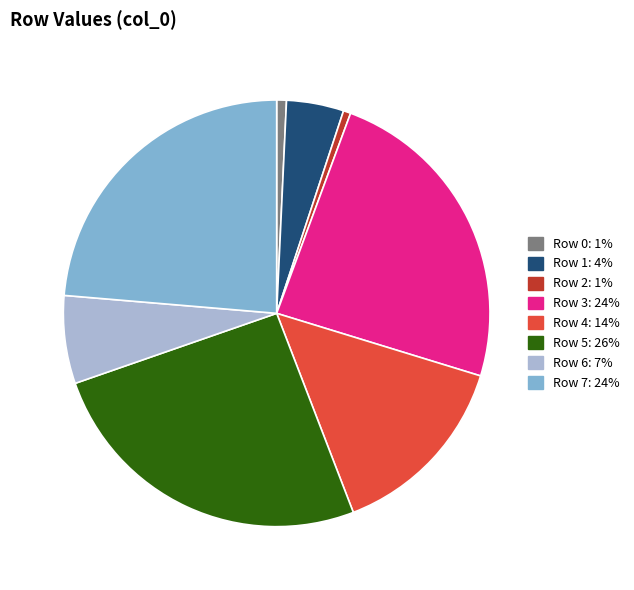

What is the largest slice in the pie chart?

Row 5